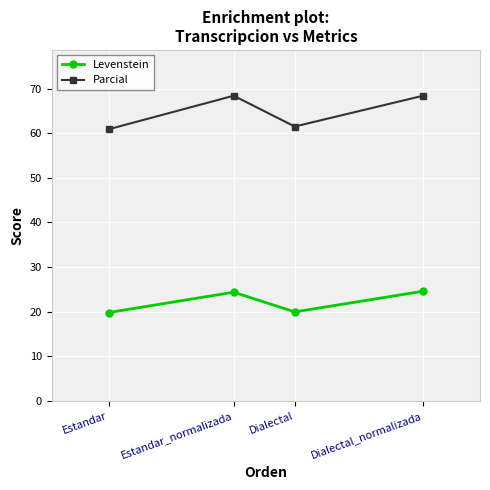

What is the highest value of the Parcial series?

68.4